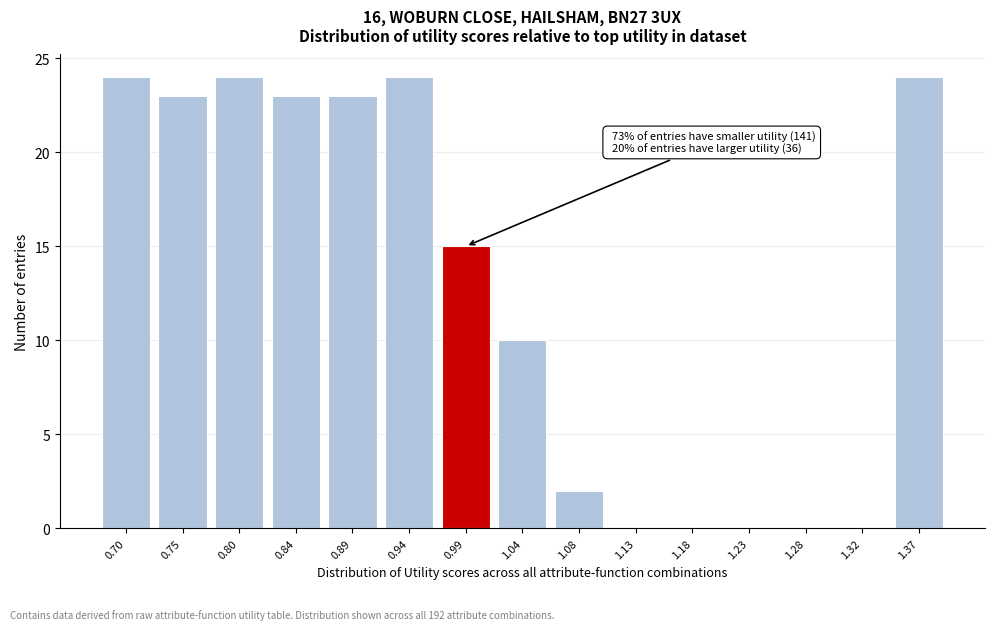

Reading left to right, list all the values displayed in this chart.

0.70=24	0.75=23	0.80=24	0.84=23	0.89=23	0.94=24	0.99=15	1.04=10	1.08=2	1.13=0	1.18=0	1.23=0	1.28=0	1.32=0	1.37=24